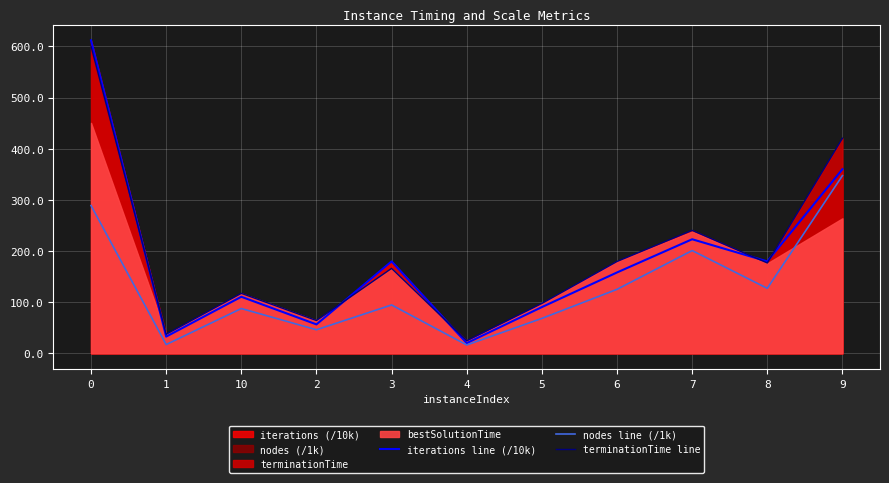

True or false: nodes line (/1k) and terminationTime line intersect in this chart.

False